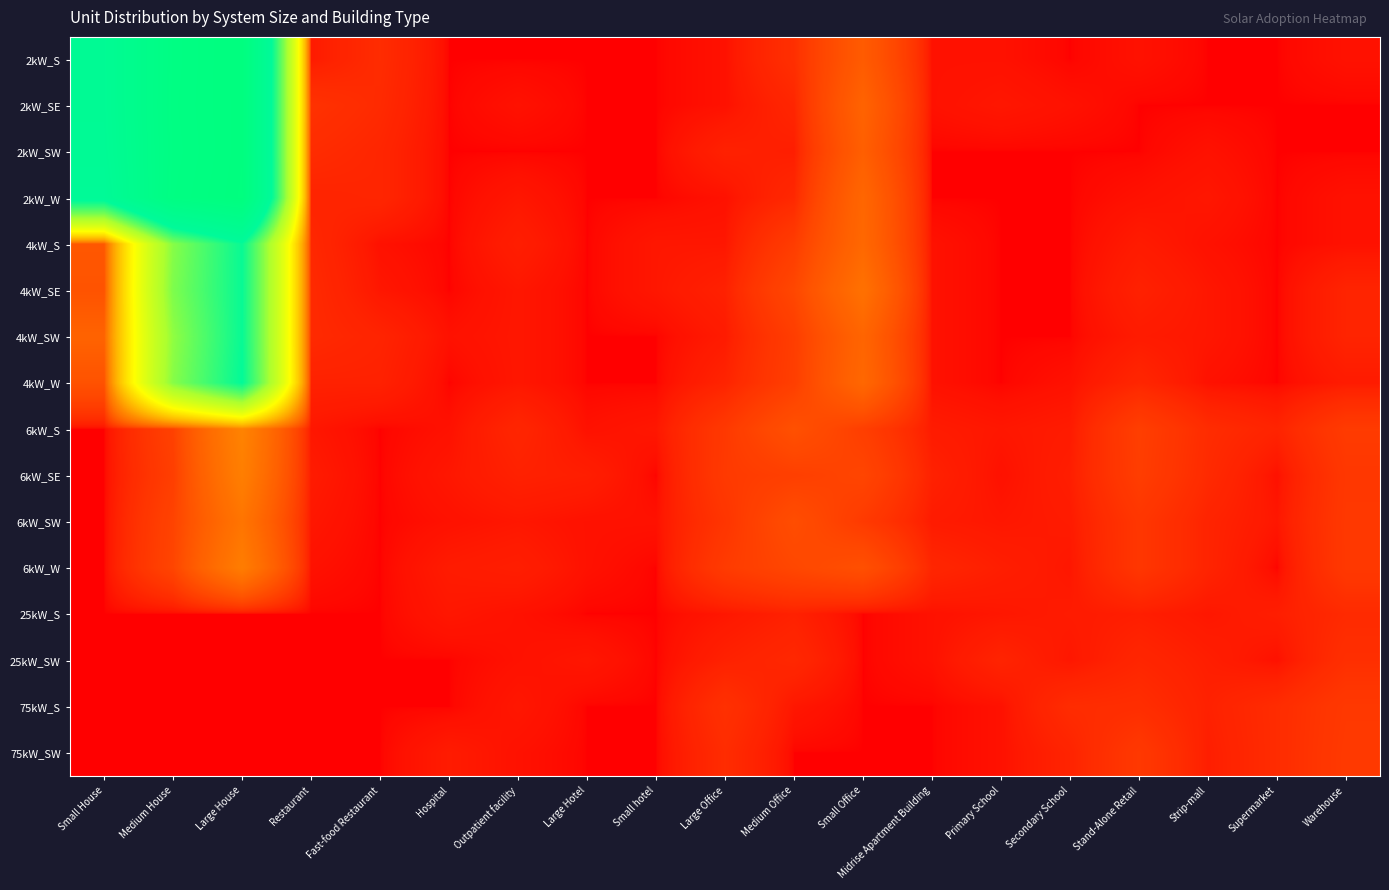

Reading right to left, what are all the values shown in this chart?

2kW_S: Warehouse=1	Supermarket=0	Strip-mall=0	Stand-Alone Retail=1	Secondary School=0	Primary School=1	Midrise Apartment Building=1	Small Office=61	Medium Office=12	Large Office=1	Small hotel=0	Large Hotel=0	Outpatient facility=0	Hospital=0	Fast-food Restaurant=10	Restaurant=3	Large House=3483	Medium House=3192	Small House=2257
2kW_SE: Warehouse=0	Supermarket=0	Strip-mall=0	Stand-Alone Retail=0	Secondary School=1	Primary School=2	Midrise Apartment Building=1	Small Office=74	Medium Office=7	Large Office=1	Small hotel=0	Large Hotel=0	Outpatient facility=1	Hospital=0	Fast-food Restaurant=9	Restaurant=14	Large House=3473	Medium House=3213	Small House=2247
2kW_SW: Warehouse=0	Supermarket=0	Strip-mall=1	Stand-Alone Retail=0	Secondary School=0	Primary School=0	Midrise Apartment Building=0	Small Office=67	Medium Office=4	Large Office=5	Small hotel=0	Large Hotel=0	Outpatient facility=0	Hospital=0	Fast-food Restaurant=7	Restaurant=10	Large House=3475	Medium House=3190	Small House=2214
2kW_W: Warehouse=1	Supermarket=0	Strip-mall=2	Stand-Alone Retail=1	Secondary School=0	Primary School=0	Midrise Apartment Building=0	Small Office=81	Medium Office=8	Large Office=1	Small hotel=0	Large Hotel=0	Outpatient facility=2	Hospital=0	Fast-food Restaurant=7	Restaurant=6	Large House=3498	Medium House=3229	Small House=2124
4kW_S: Warehouse=1	Supermarket=0	Strip-mall=1	Stand-Alone Retail=3	Secondary School=0	Primary School=0	Midrise Apartment Building=1	Small Office=84	Medium Office=22	Large Office=2	Small hotel=2	Large Hotel=0	Outpatient facility=4	Hospital=0	Fast-food Restaurant=1	Restaurant=8	Large House=1952	Medium House=1348	Small House=56
4kW_SE: Warehouse=6	Supermarket=0	Strip-mall=2	Stand-Alone Retail=5	Secondary School=0	Primary School=0	Midrise Apartment Building=1	Small Office=102	Medium Office=33	Large Office=5	Small hotel=2	Large Hotel=0	Outpatient facility=2	Hospital=0	Fast-food Restaurant=2	Restaurant=9	Large House=1955	Medium House=1386	Small House=48
4kW_SW: Warehouse=6	Supermarket=0	Strip-mall=2	Stand-Alone Retail=3	Secondary School=0	Primary School=0	Midrise Apartment Building=1	Small Office=78	Medium Office=23	Large Office=3	Small hotel=0	Large Hotel=0	Outpatient facility=2	Hospital=1	Fast-food Restaurant=6	Restaurant=9	Large House=1956	Medium House=1308	Small House=74
4kW_W: Warehouse=3	Supermarket=0	Strip-mall=1	Stand-Alone Retail=7	Secondary School=1	Primary School=0	Midrise Apartment Building=1	Small Office=83	Medium Office=24	Large Office=6	Small hotel=0	Large Hotel=0	Outpatient facility=2	Hospital=0	Fast-food Restaurant=5	Restaurant=5	Large House=1989	Medium House=1348	Small House=47
6kW_S: Warehouse=21	Supermarket=6	Strip-mall=10	Stand-Alone Retail=24	Secondary School=3	Primary School=2	Midrise Apartment Building=3	Small Office=24	Medium Office=45	Large Office=19	Small hotel=2	Large Hotel=1	Outpatient facility=7	Hospital=1	Fast-food Restaurant=0	Restaurant=2	Large House=148	Medium House=27	Small House=0
6kW_SE: Warehouse=18	Supermarket=1	Strip-mall=9	Stand-Alone Retail=23	Secondary School=4	Primary School=1	Midrise Apartment Building=5	Small Office=31	Medium Office=25	Large Office=20	Small hotel=0	Large Hotel=4	Outpatient facility=5	Hospital=2	Fast-food Restaurant=0	Restaurant=3	Large House=136	Medium House=24	Small House=0
6kW_SW: Warehouse=19	Supermarket=2	Strip-mall=6	Stand-Alone Retail=17	Secondary School=3	Primary School=2	Midrise Apartment Building=3	Small Office=20	Medium Office=41	Large Office=16	Small hotel=1	Large Hotel=1	Outpatient facility=2	Hospital=1	Fast-food Restaurant=0	Restaurant=2	Large House=111	Medium House=29	Small House=0
6kW_W: Warehouse=19	Supermarket=0	Strip-mall=6	Stand-Alone Retail=17	Secondary School=2	Primary School=4	Midrise Apartment Building=7	Small Office=44	Medium Office=33	Large Office=21	Small hotel=0	Large Hotel=1	Outpatient facility=4	Hospital=3	Fast-food Restaurant=0	Restaurant=1	Large House=131	Medium House=31	Small House=0
25kW_S: Warehouse=9	Supermarket=4	Strip-mall=2	Stand-Alone Retail=4	Secondary School=3	Primary School=2	Midrise Apartment Building=1	Small Office=0	Medium Office=5	Large Office=2	Small hotel=0	Large Hotel=0	Outpatient facility=1	Hospital=2	Fast-food Restaurant=0	Restaurant=0	Large House=0	Medium House=0	Small House=0
25kW_SW: Warehouse=12	Supermarket=1	Strip-mall=4	Stand-Alone Retail=7	Secondary School=2	Primary School=6	Midrise Apartment Building=1	Small Office=0	Medium Office=8	Large Office=5	Small hotel=0	Large Hotel=2	Outpatient facility=1	Hospital=0	Fast-food Restaurant=0	Restaurant=0	Large House=0	Medium House=0	Small House=0
75kW_S: Warehouse=19	Supermarket=10	Strip-mall=5	Stand-Alone Retail=11	Secondary School=10	Primary School=1	Midrise Apartment Building=0	Small Office=0	Medium Office=2	Large Office=13	Small hotel=0	Large Hotel=0	Outpatient facility=2	Hospital=0	Fast-food Restaurant=0	Restaurant=0	Large House=0	Medium House=0	Small House=0
75kW_SW: Warehouse=20	Supermarket=10	Strip-mall=4	Stand-Alone Retail=19	Secondary School=6	Primary School=1	Midrise Apartment Building=0	Small Office=0	Medium Office=0	Large Office=10	Small hotel=0	Large Hotel=0	Outpatient facility=1	Hospital=3	Fast-food Restaurant=0	Restaurant=0	Large House=0	Medium House=0	Small House=0